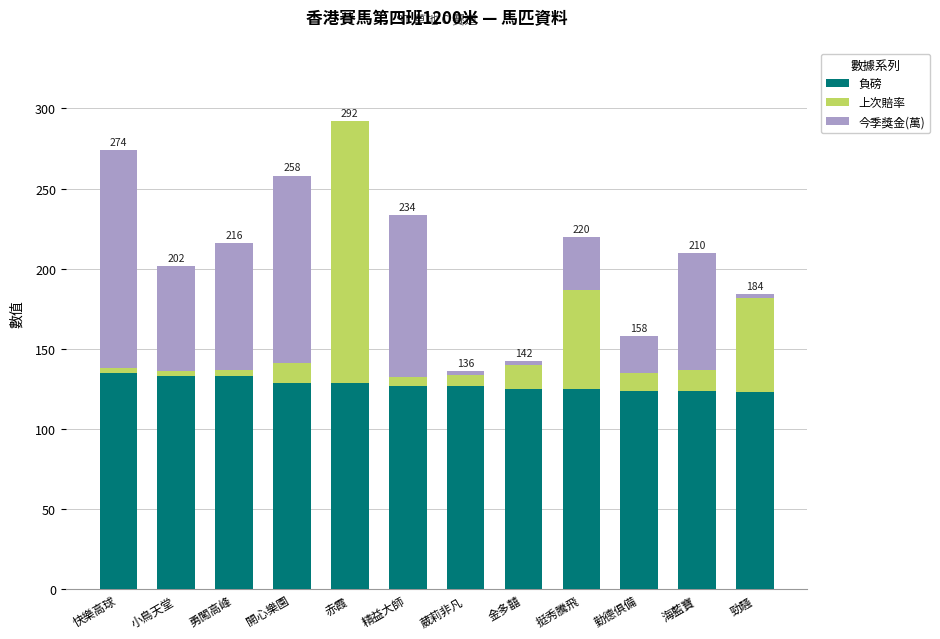

What is the total value across all series at 開心樂園?

258.0